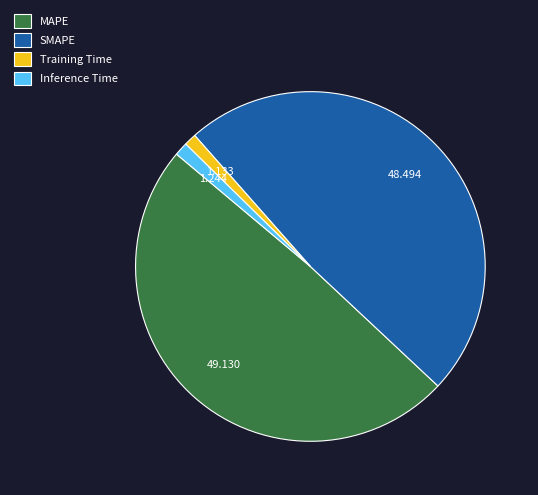

The MAPE slice represents 56% of the pie. True or false?

False